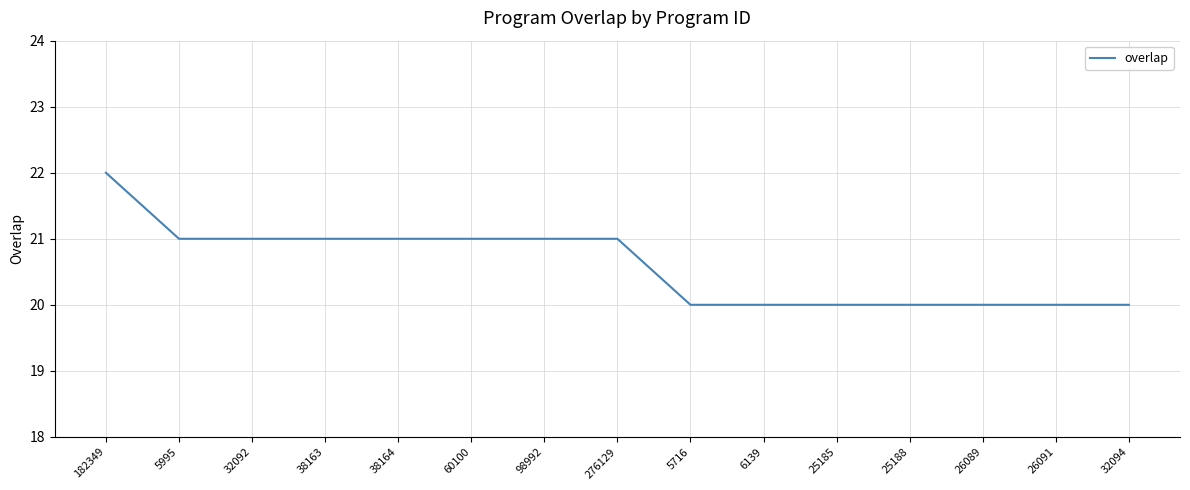

What is the average value?

21